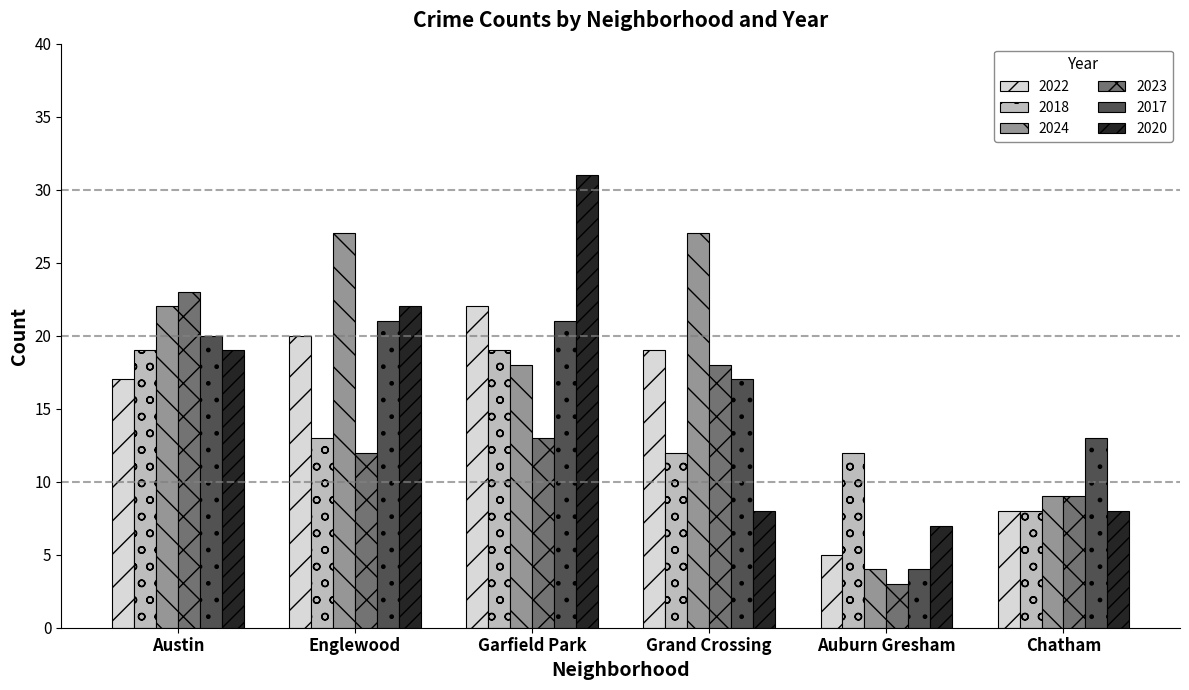

Which series has the widest spread of values?

2020